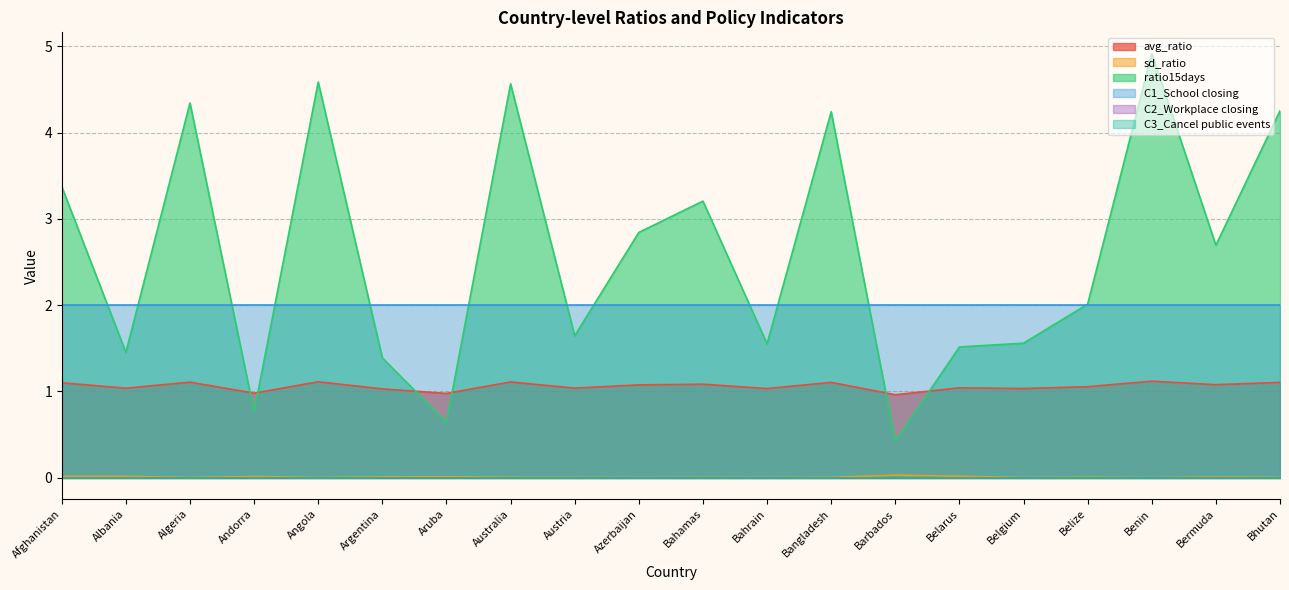

What is the label of the 2nd point from the right?

Bermuda